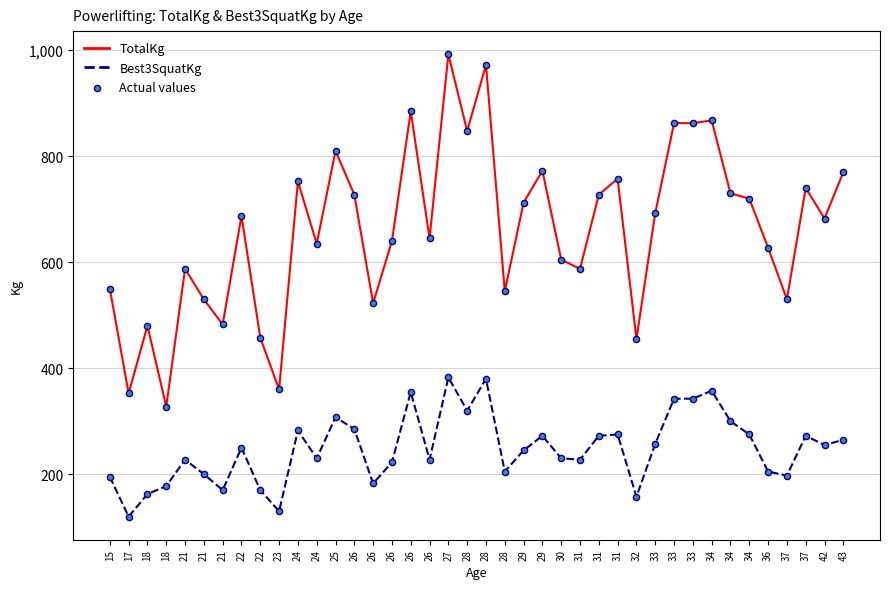

At how many categories does at least one series exceed 207?

40